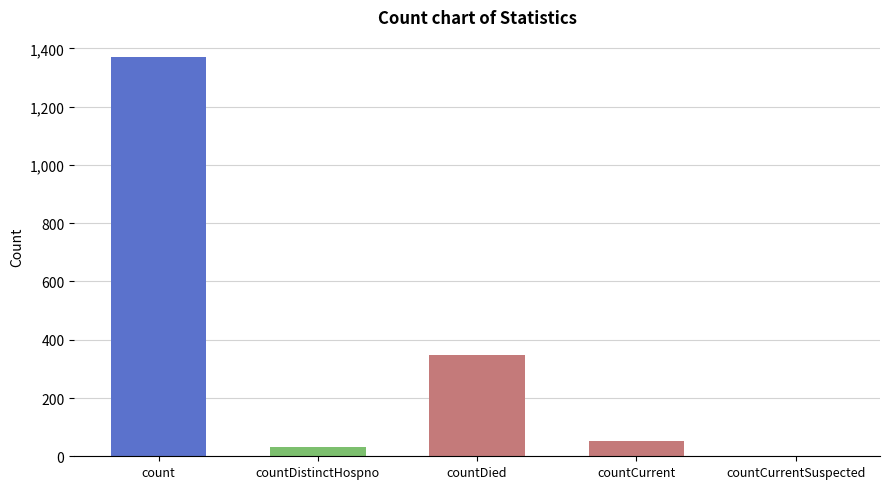

Where does the data first go above 52?

count